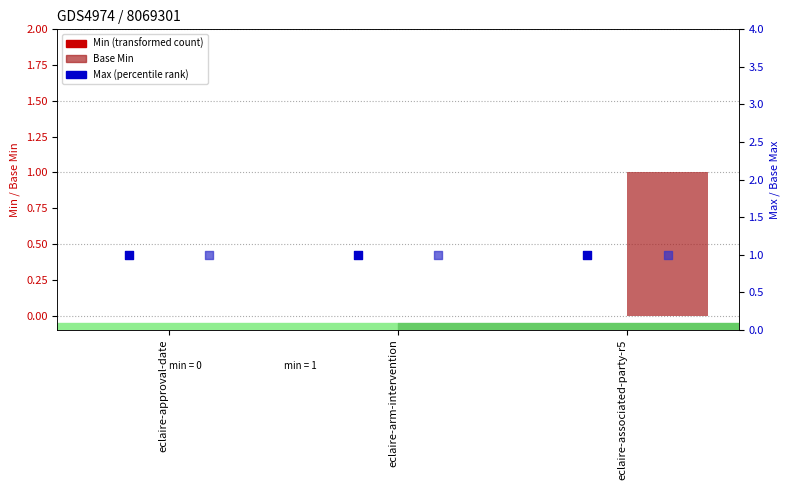

At how many categories does at least one series exceed 0?

3